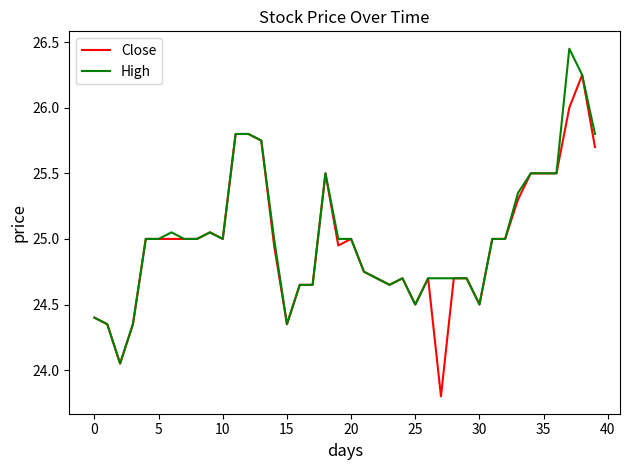

What is the lowest value of the Close series?

23.8